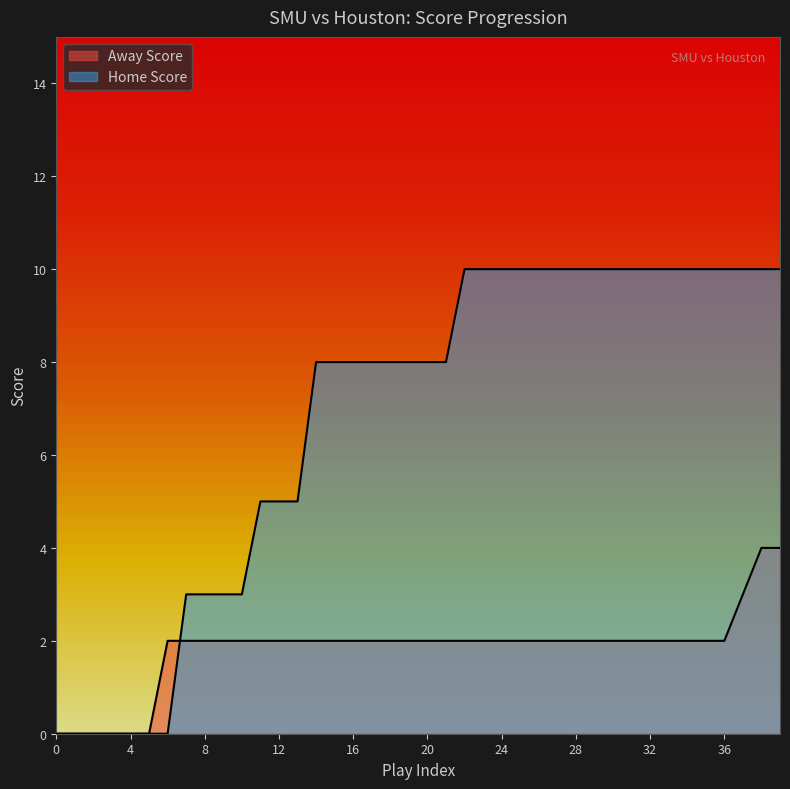

Which has a higher value, 29 or 22?

29